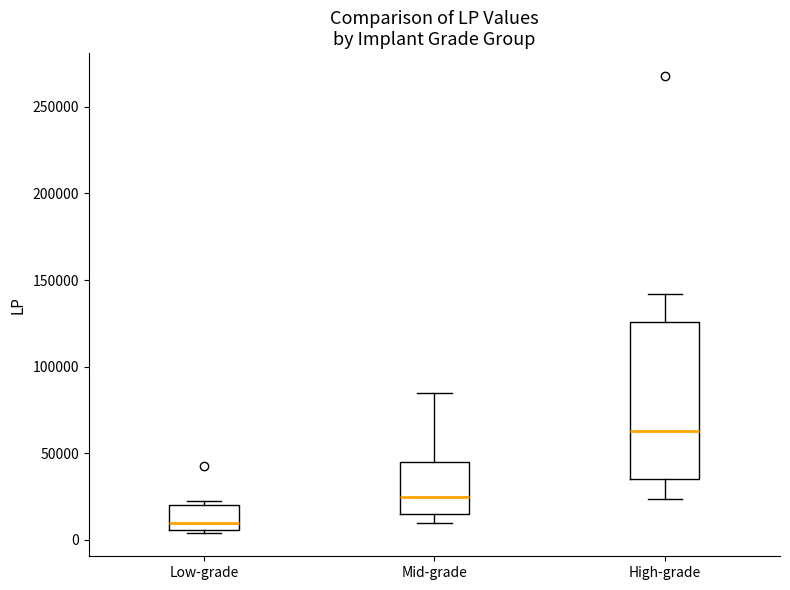

Which box is the tallest, from its lower edge to its upper edge?

High-grade